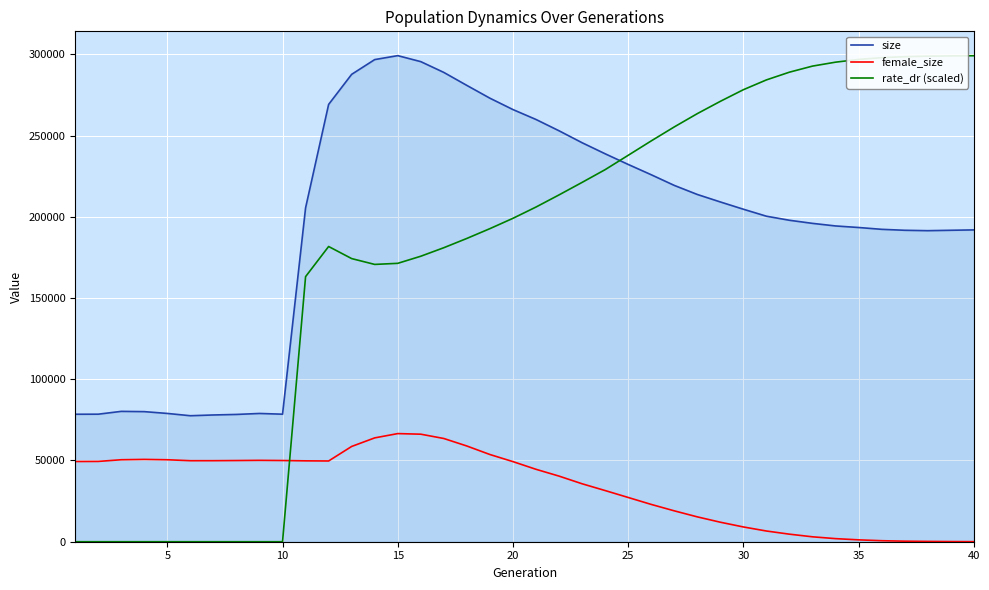

True or false: female_size and size intersect in this chart.

False